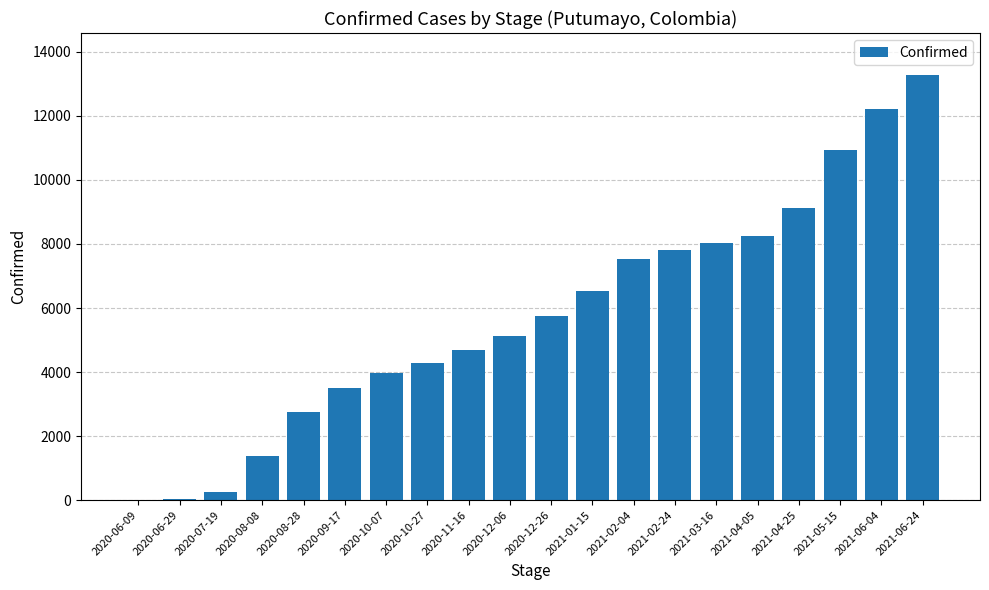

Which label corresponds to the largest value in the chart?

2021-06-24